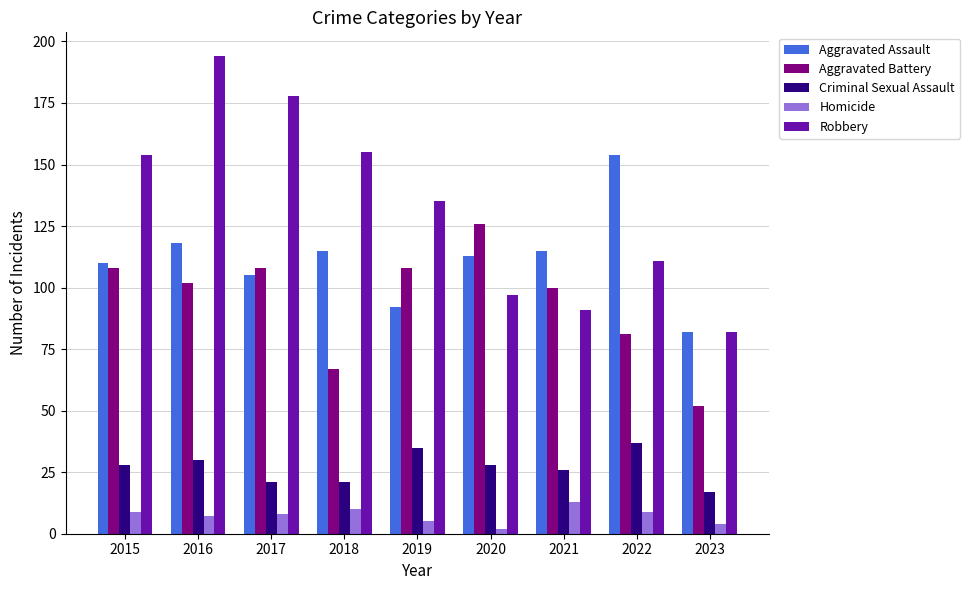

The value of Criminal Sexual Assault at 2020 is 8. True or false?

False